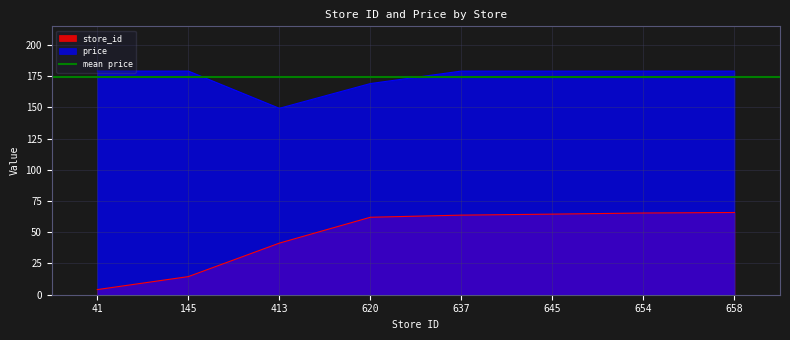

Which has a higher value, 620 or 145?

620